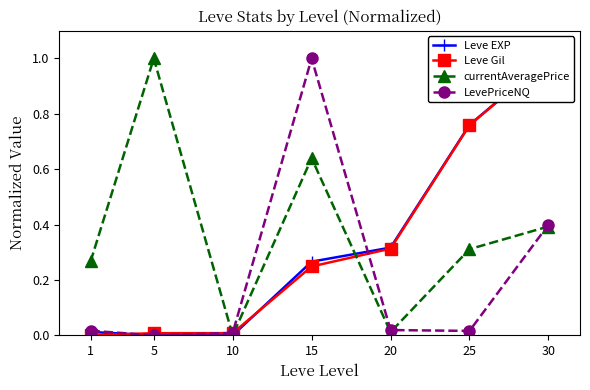

How many categories are shown in the chart?

7